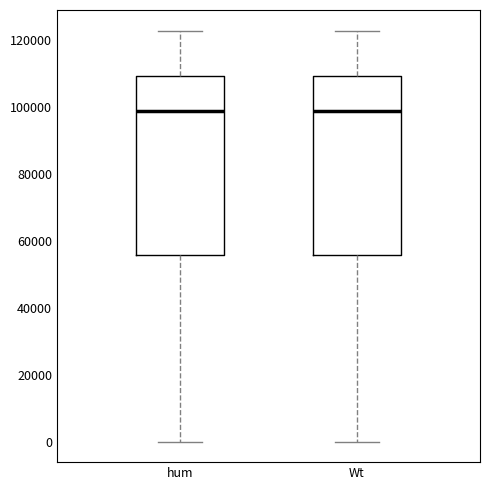

Where does the median line of the box for hum sit on the y-axis? The values are not printed on the chart, so give them approximately, as read against the axis.

98000